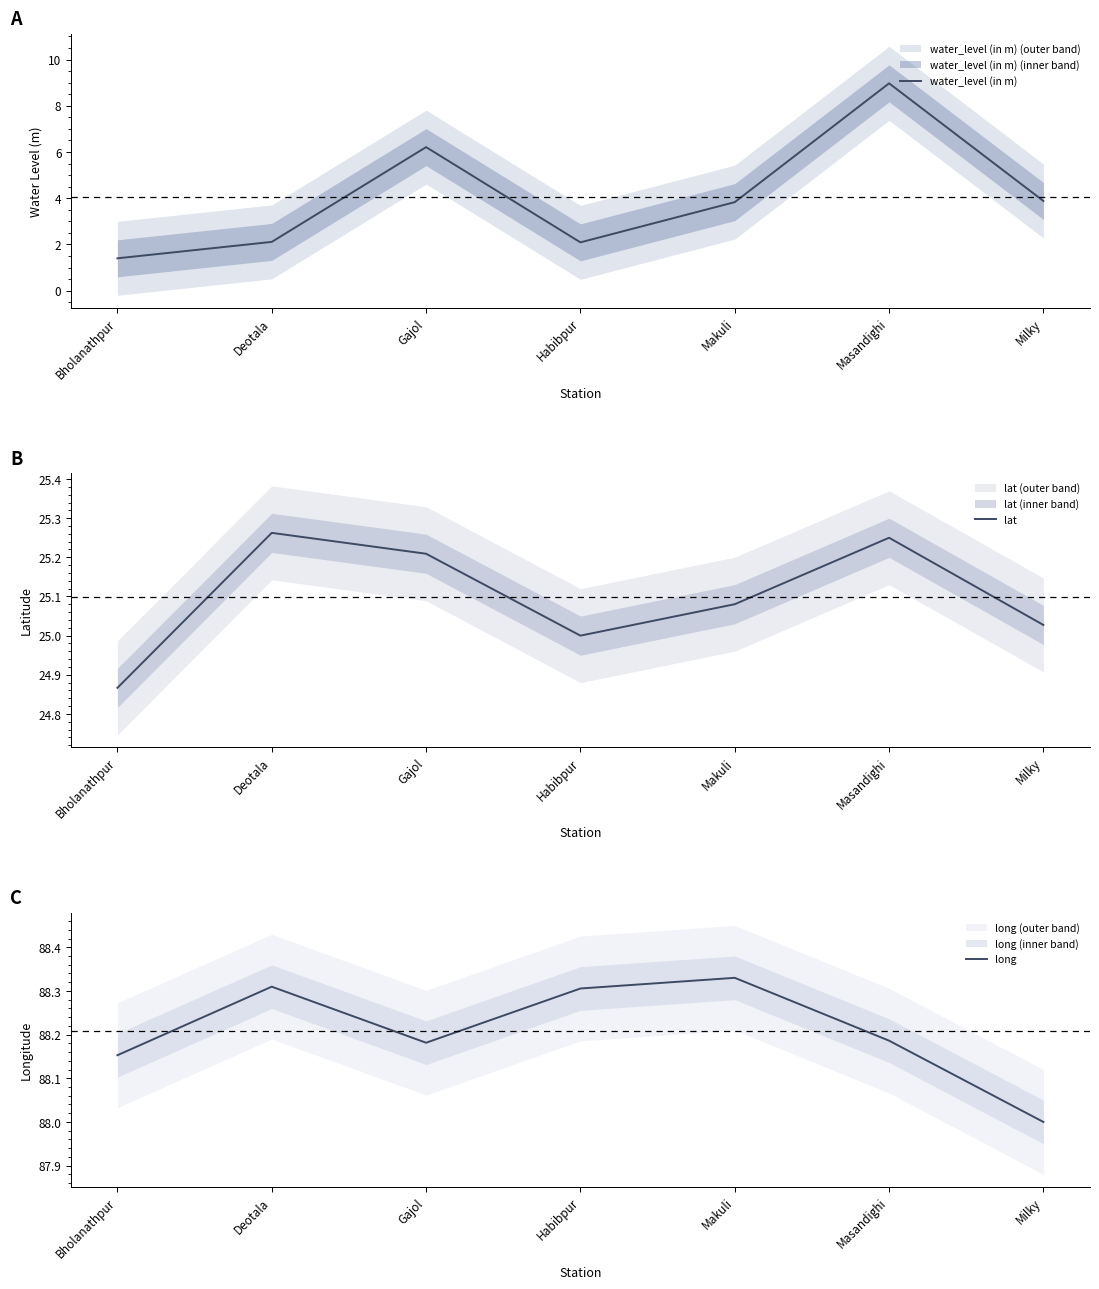

What are all the series names shown in the legend?

water_level (in m), lat, long